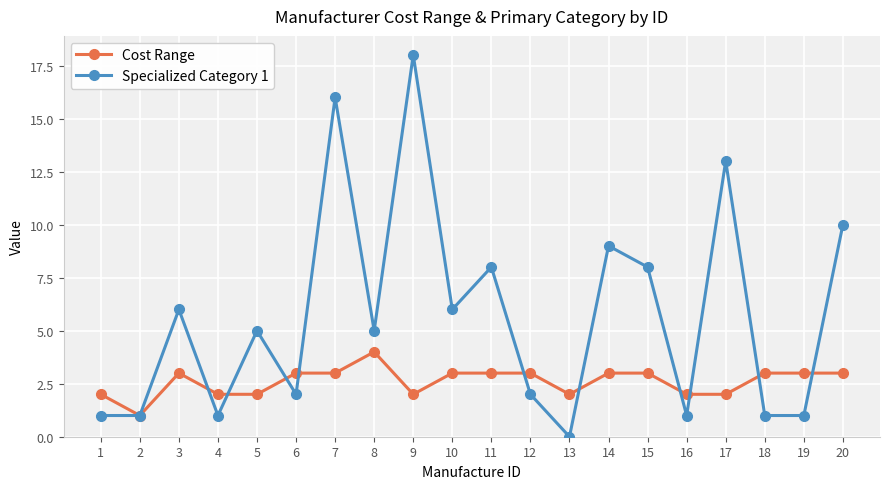

At which category does Cost Range reach its first local peak?

3